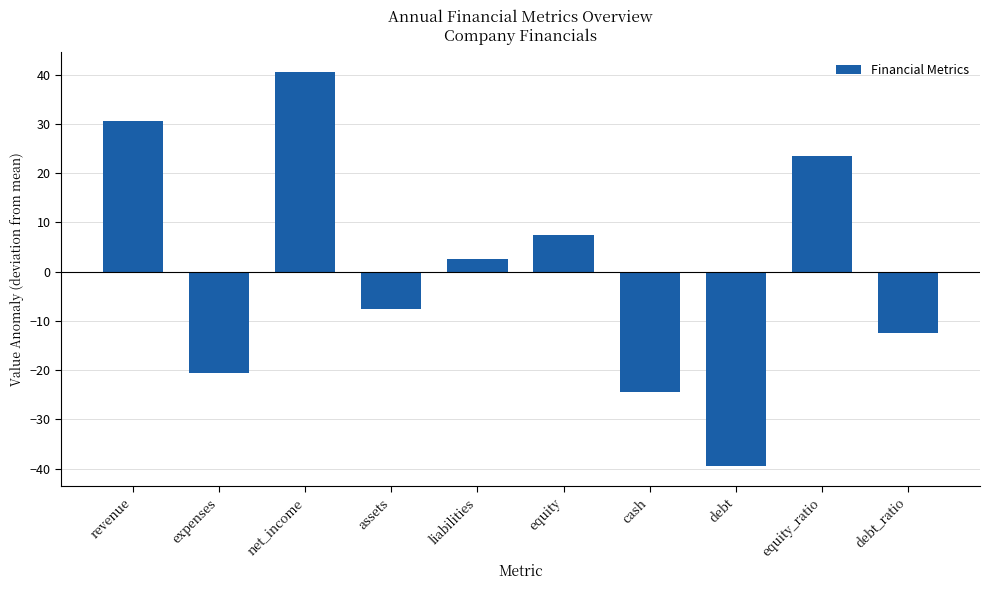

Where does the data first go above 2?

revenue